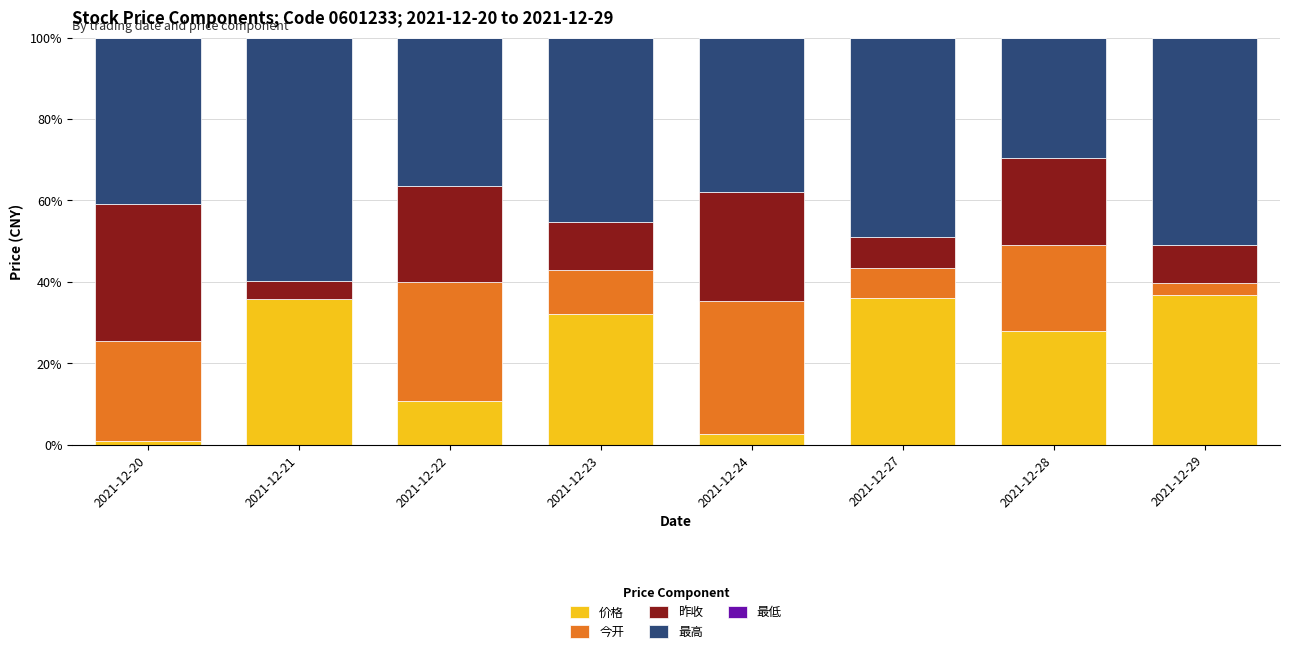

What is the sum of the 价格 values at 2021-12-21 and 2021-12-22?

46.7